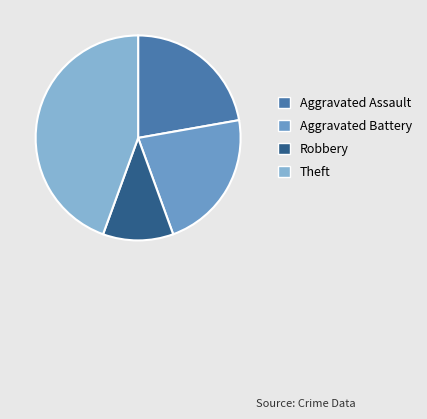

Count the number of slices in the pie.

4